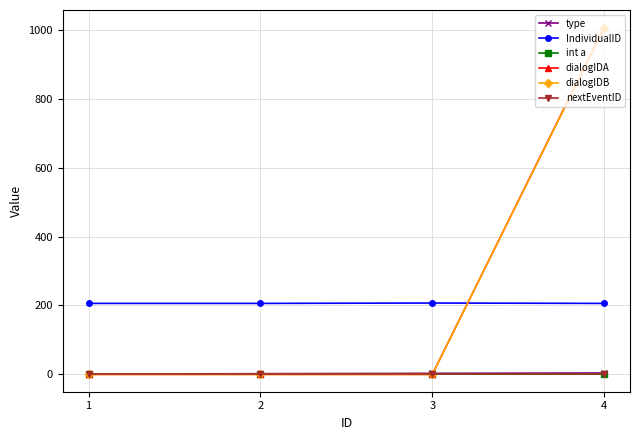

Which series has the widest spread of values?

dialogIDA